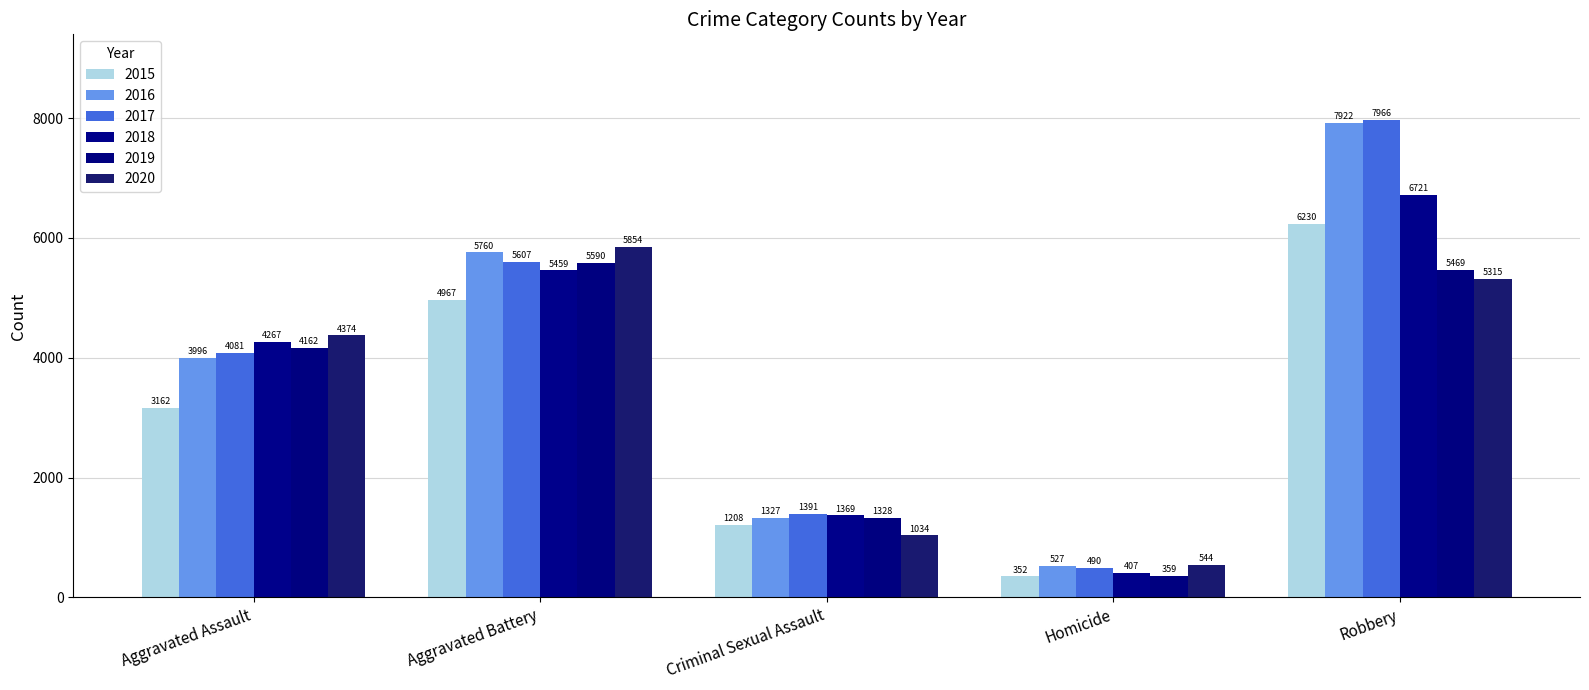

What is the label of the 3rd bar from the right?

Criminal Sexual Assault